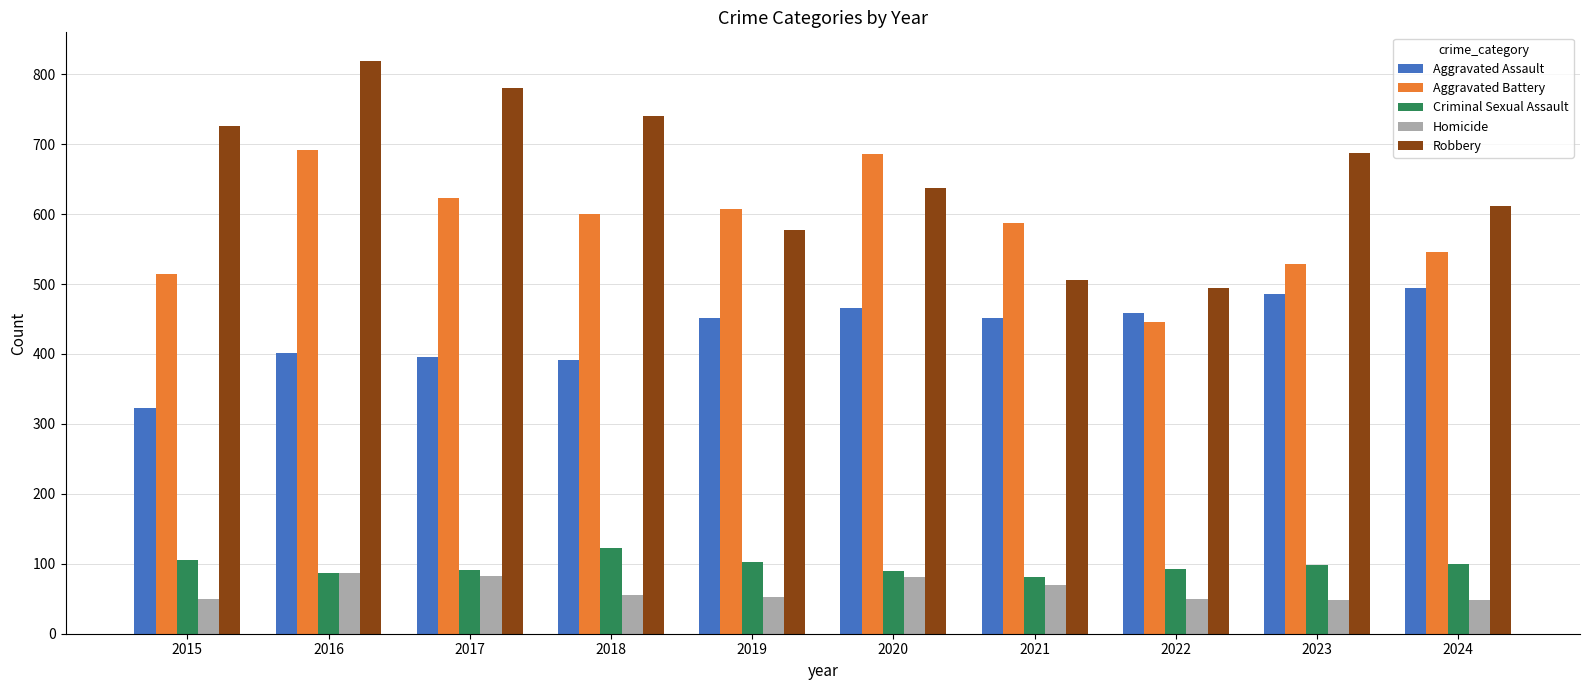

What is the value of the Robbery bar at the 2nd from the left?

819